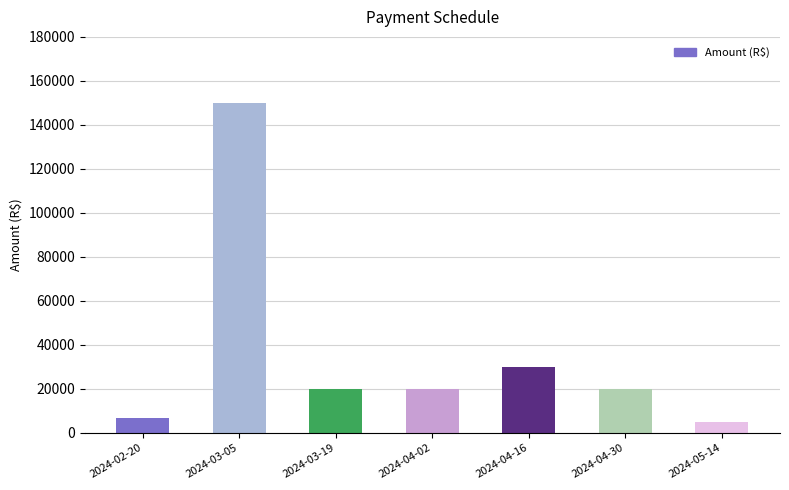

What position from the right is 2024-04-02?

4